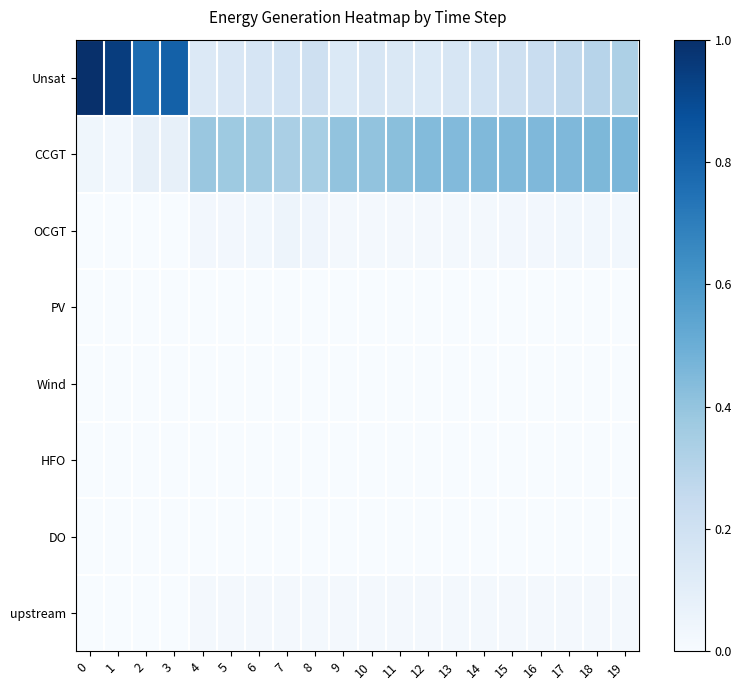

List the series in order of their peak value, highest first.

row_0, row_1, row_2, row_7, row_3, row_4, row_5, row_6